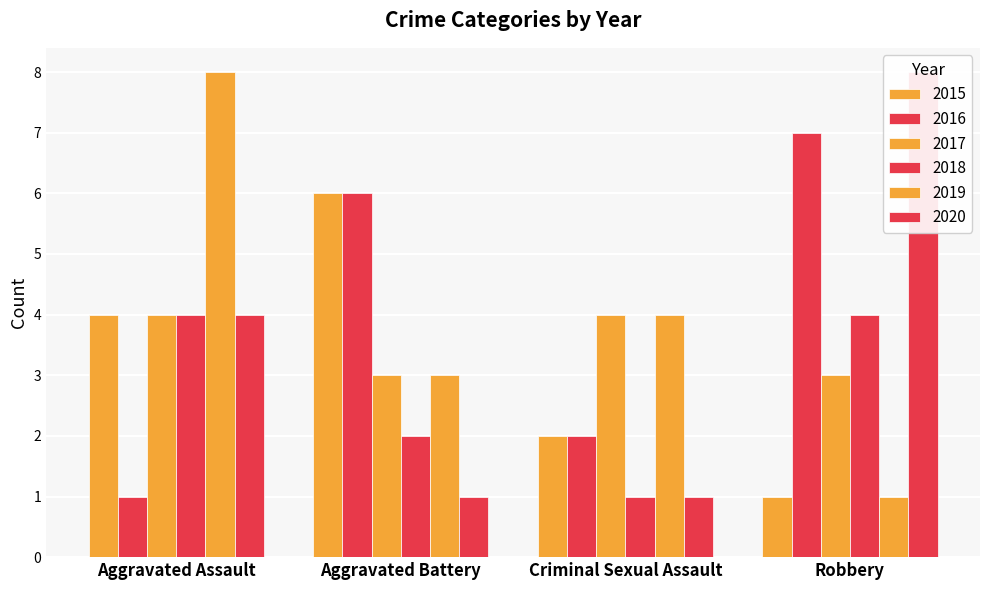

How many values in the 2018 series are below 4?

2